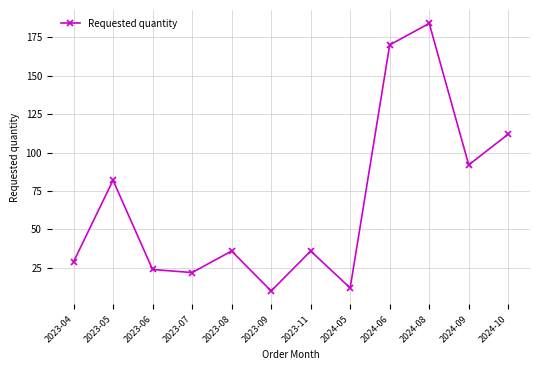

What is the difference between the maximum and minimum values?

174